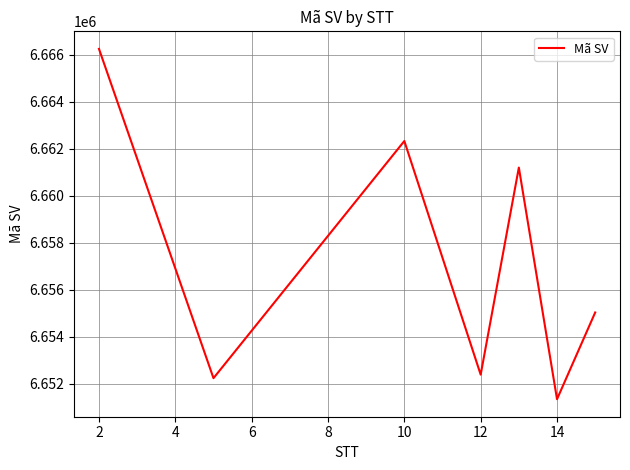

What is the difference between the maximum and second lowest values?

14023